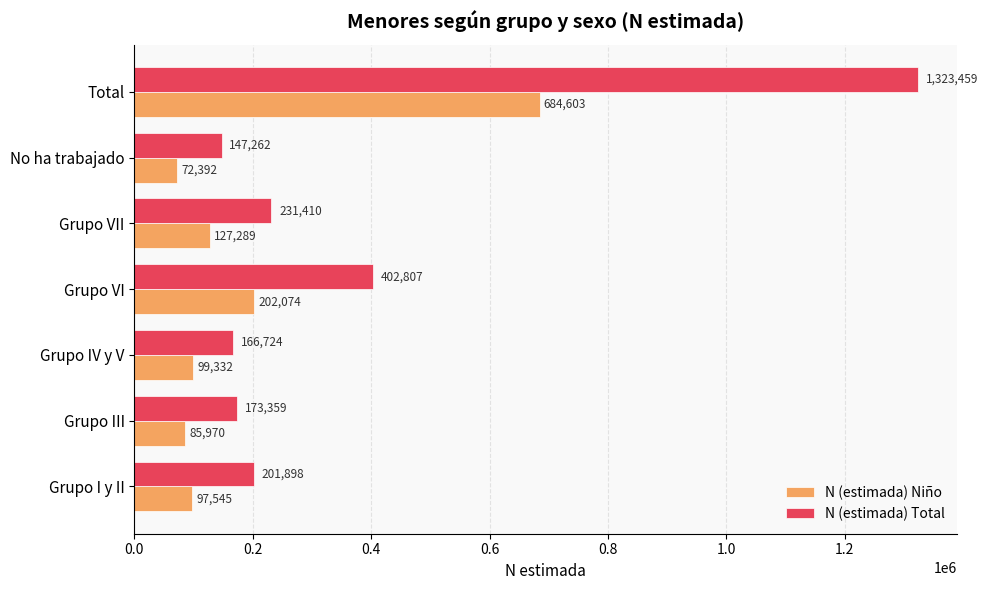

What is the average value of the N (estimada) Niño series?

195601